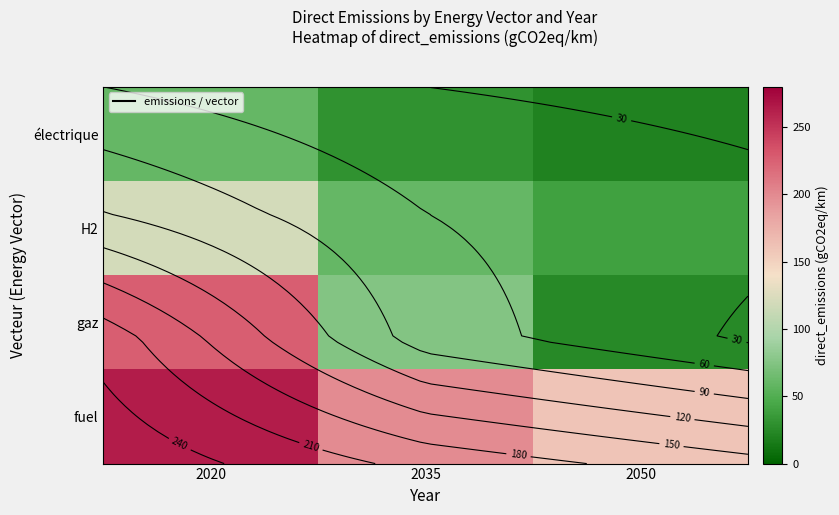

Count the H2 values in the range 40 to 120.

3